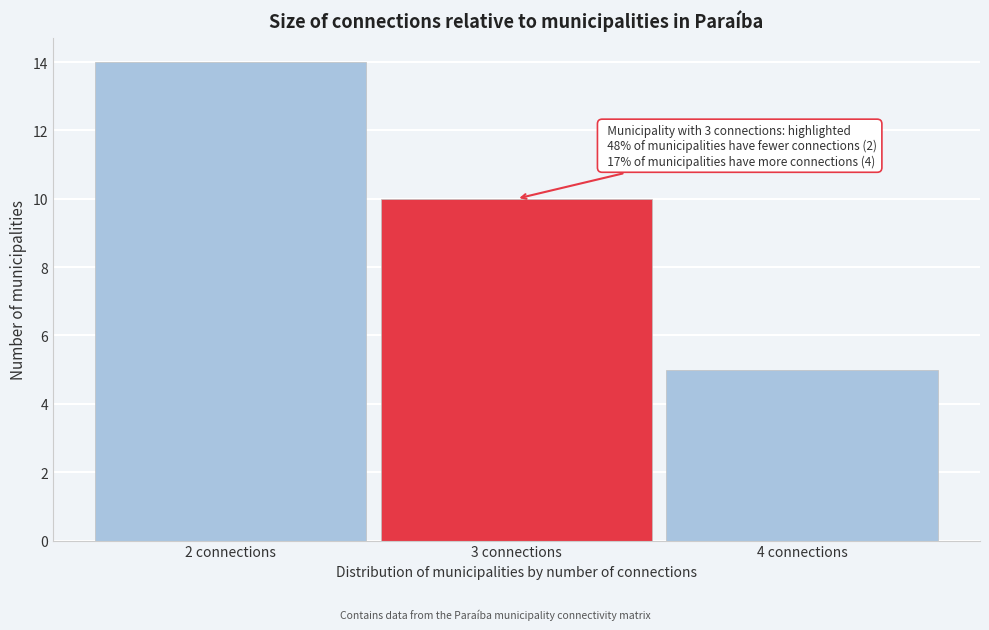

Which range on the x-axis has the tallest bar?

1.5 to 2.5